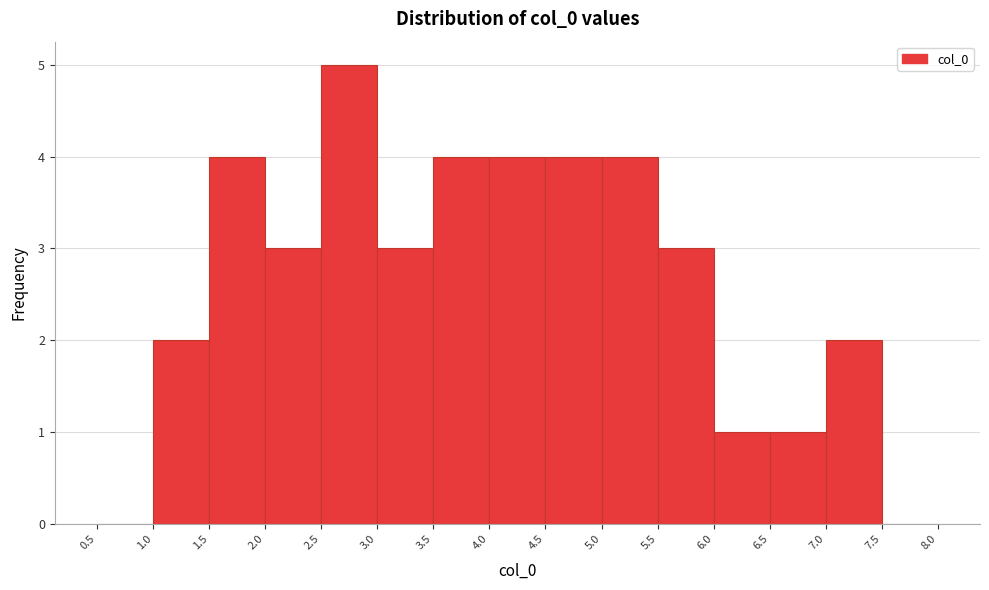

How tall is the bar that spans 3.0 to 3.5 on the x-axis? The values are not printed on the chart, so give them approximately, as read against the axis.

3